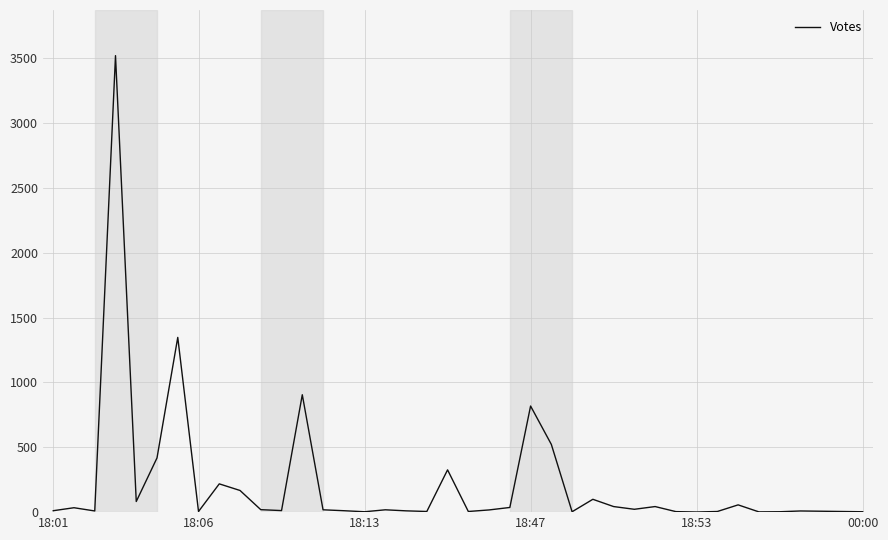

What is the smallest value displayed?

1